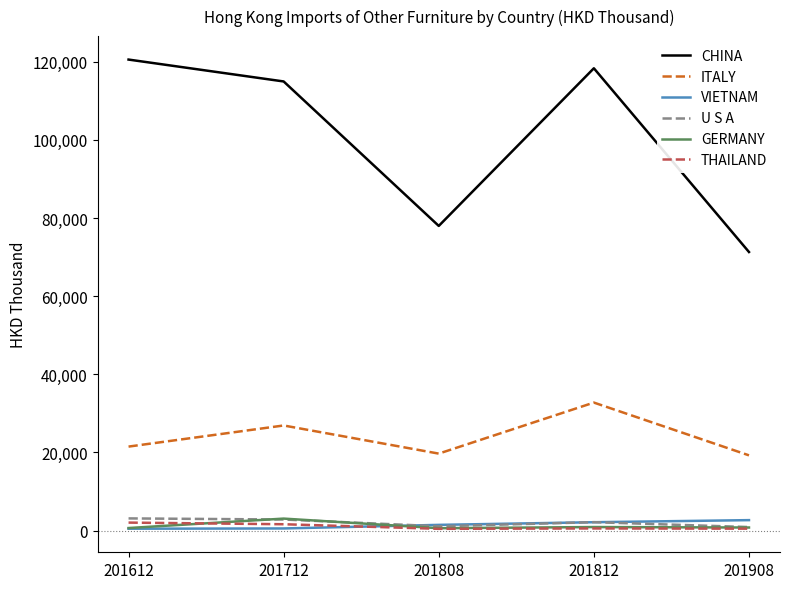

True or false: ITALY and CHINA intersect in this chart.

False